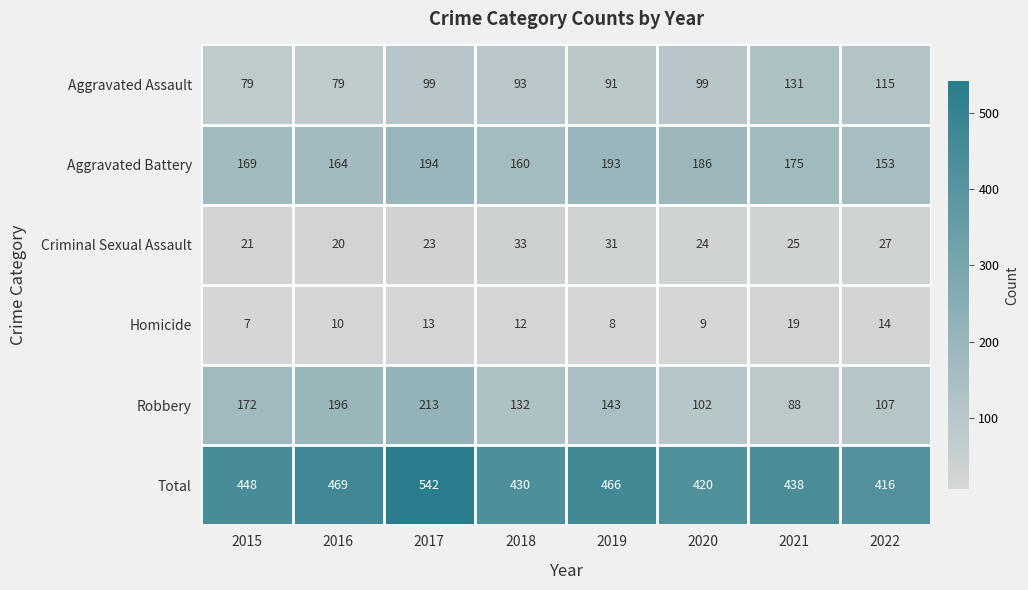

How many categories are shown in the chart?

8